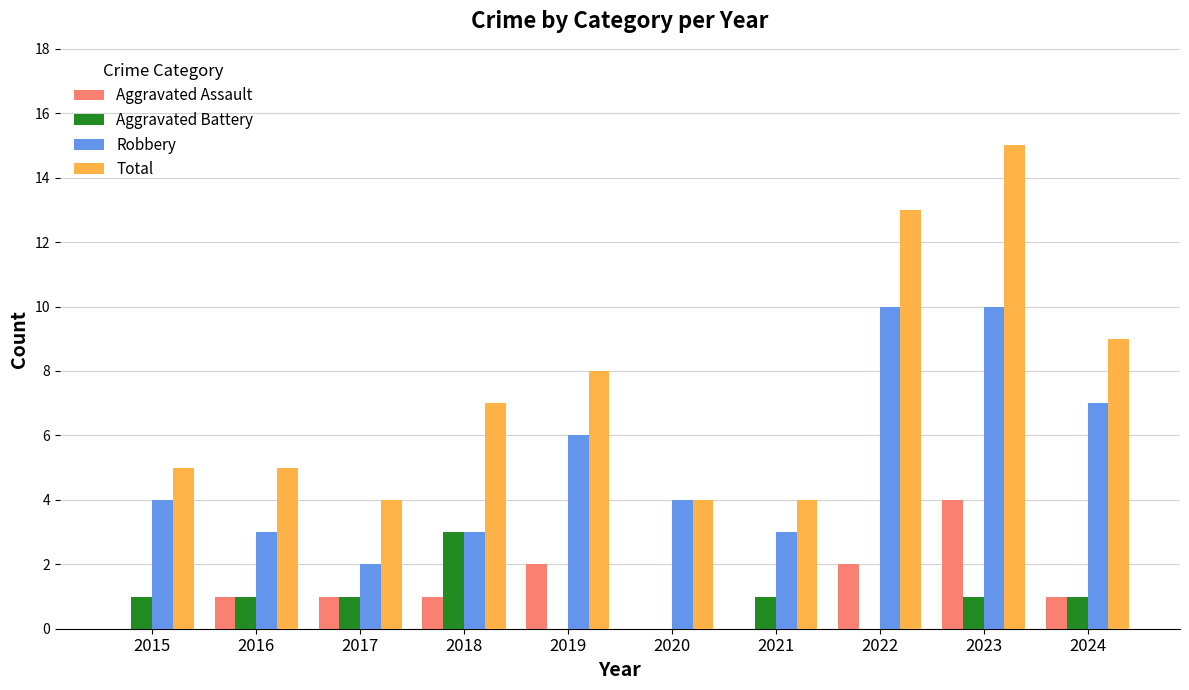

Which series changed the most between 2023 and 2024?

Total